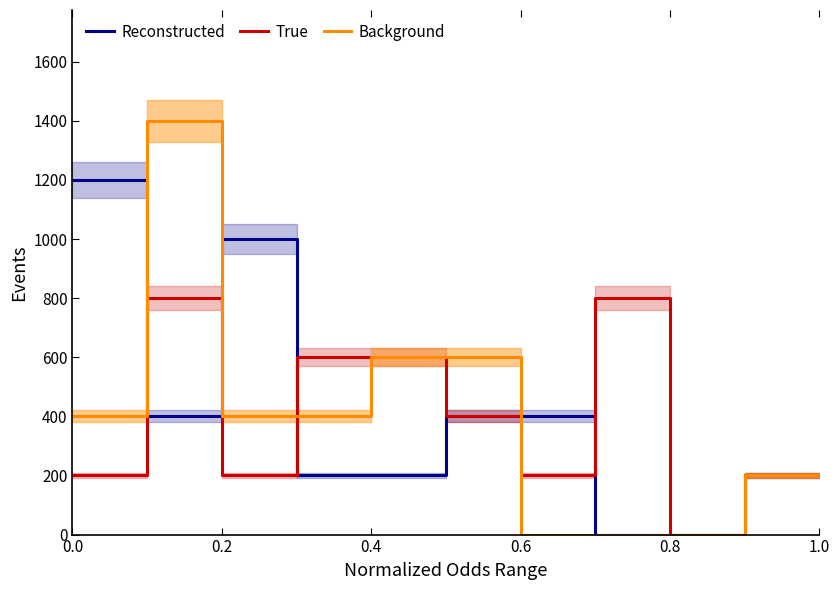

What is the maximum value for Background?

1400